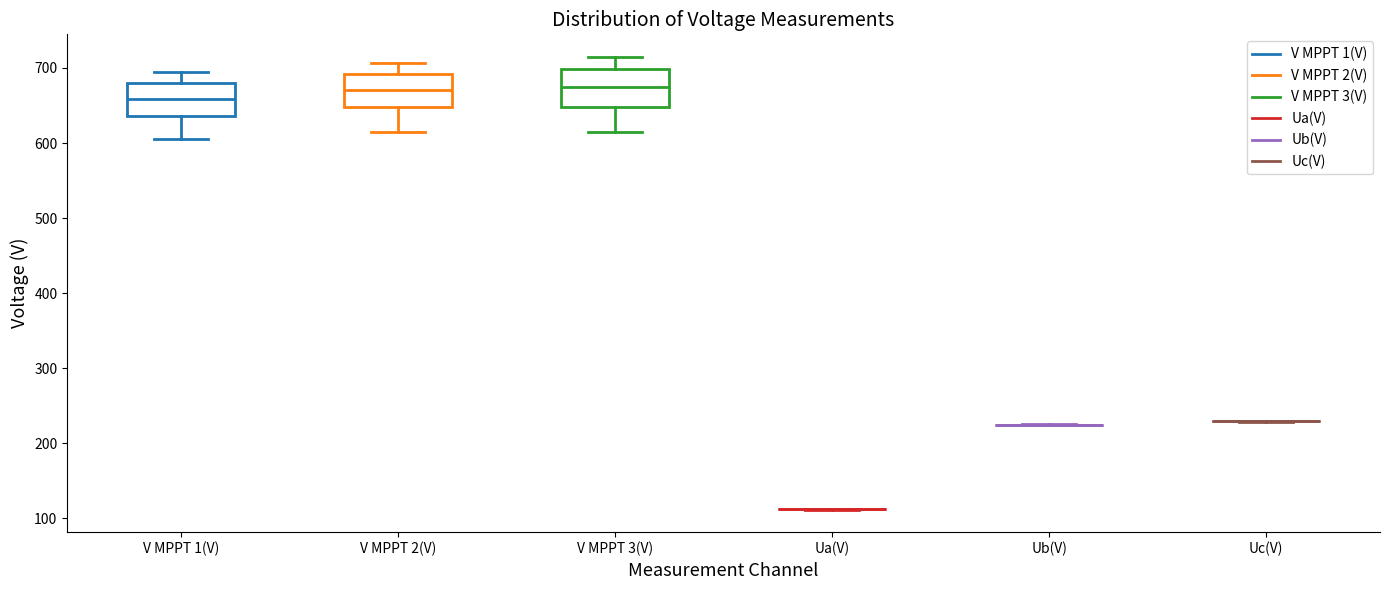

Reading left to right, read every box against the y-axis: the position of its median line, the range the box covers, and the ends of its whiskers. The values are not printed on the chart, so give them approximately, as read against the axis.

V MPPT 1(V): median 660, box 640 to 680, whiskers 610 to 690
V MPPT 2(V): median 670, box 650 to 690, whiskers 610 to 710
V MPPT 3(V): median 680, box 650 to 700, whiskers 610 to 710
Ua(V): box collapsed to a line at 110, whiskers 110 to 110
Ub(V): box collapsed to a line at 220, whiskers 220 to 230
Uc(V): box collapsed to a line at 230, whiskers 230 to 230